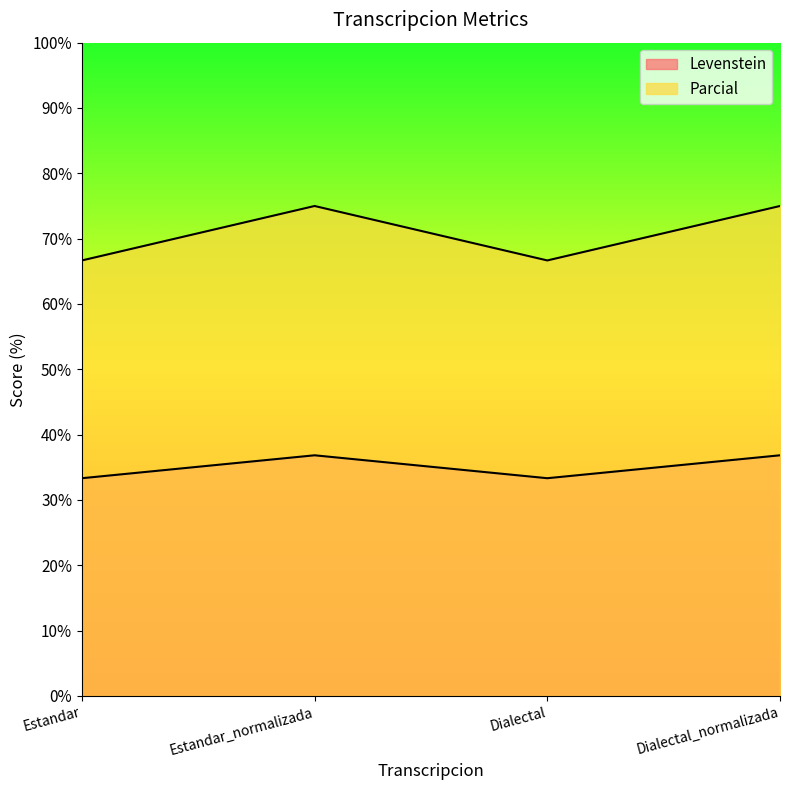

At which category is the sum across all series the highest?

Estandar_normalizada